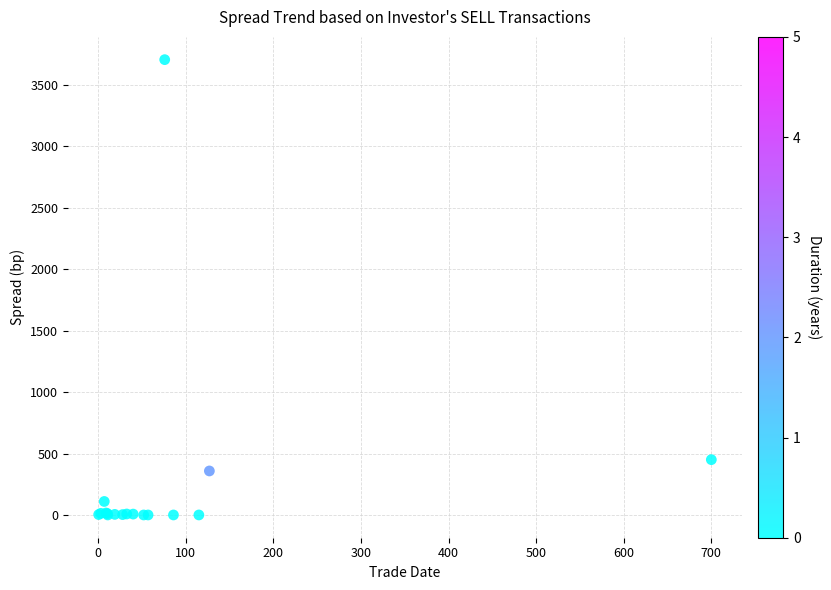

What Y value in the scatter plot is closest to 1852?

450.0